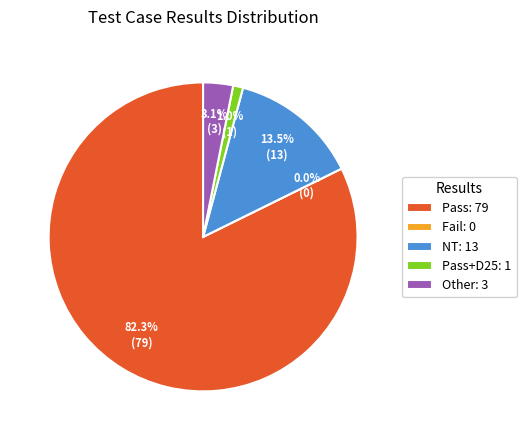

To the nearest percent, what is the difference between the largest and smallest slice percentages?

82%